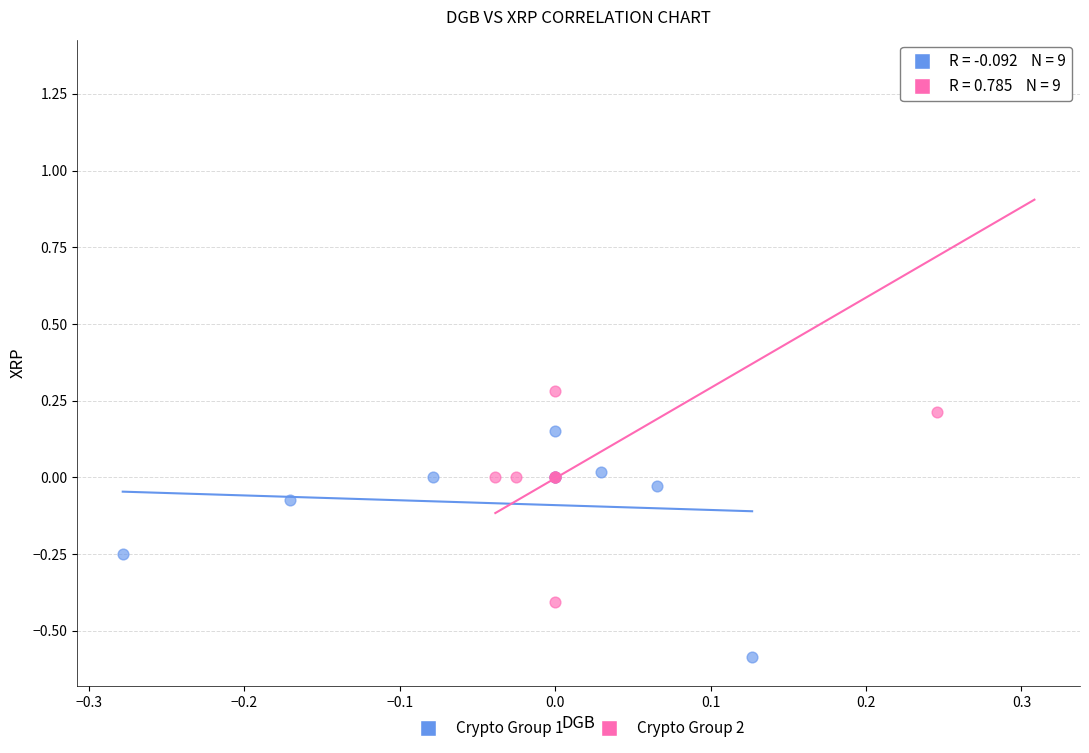

Which series has the largest Y range (max minus min)?

Crypto Group 2